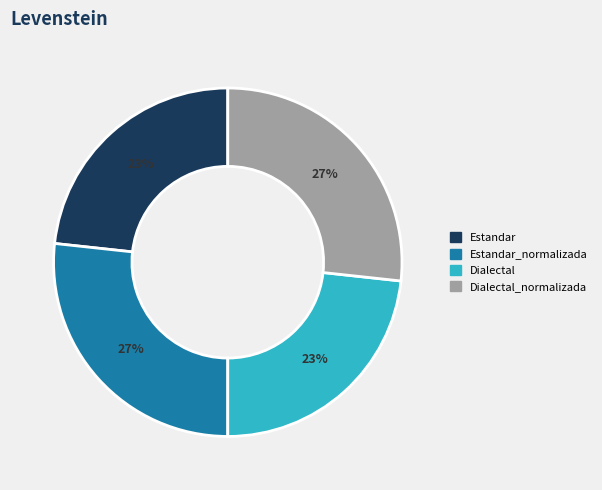

Does any single category account for the majority?

No